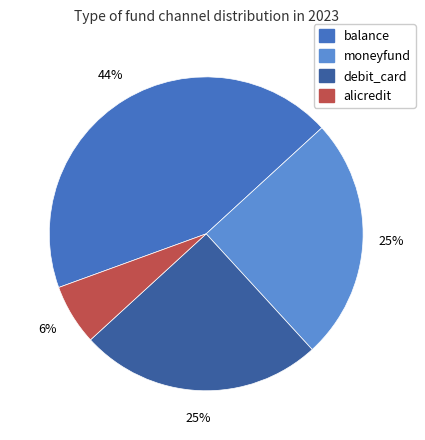

Is it true that moneyfund is 10% of the pie?

False